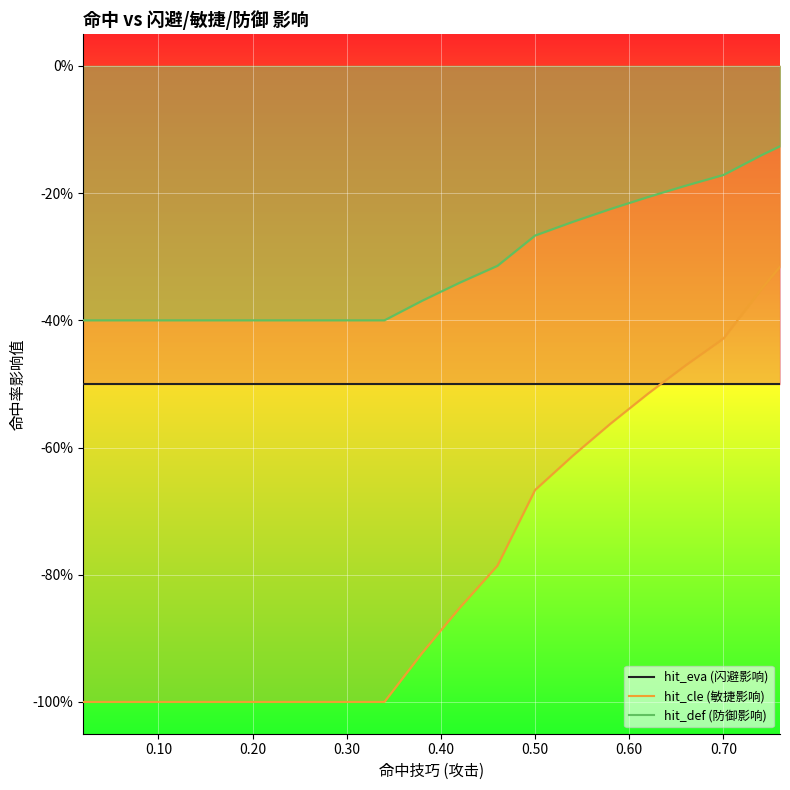

True or false: hit_eva (闪避影响) has more than 0 interior local peaks.

False